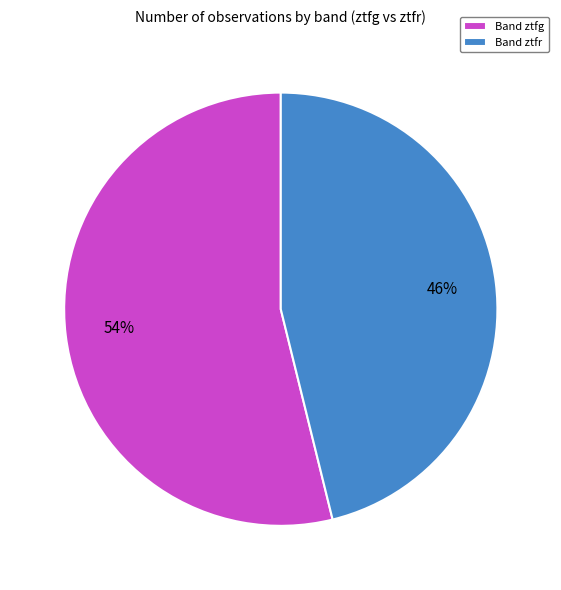

True or false: Band ztfg accounts for 54% of the total.

True